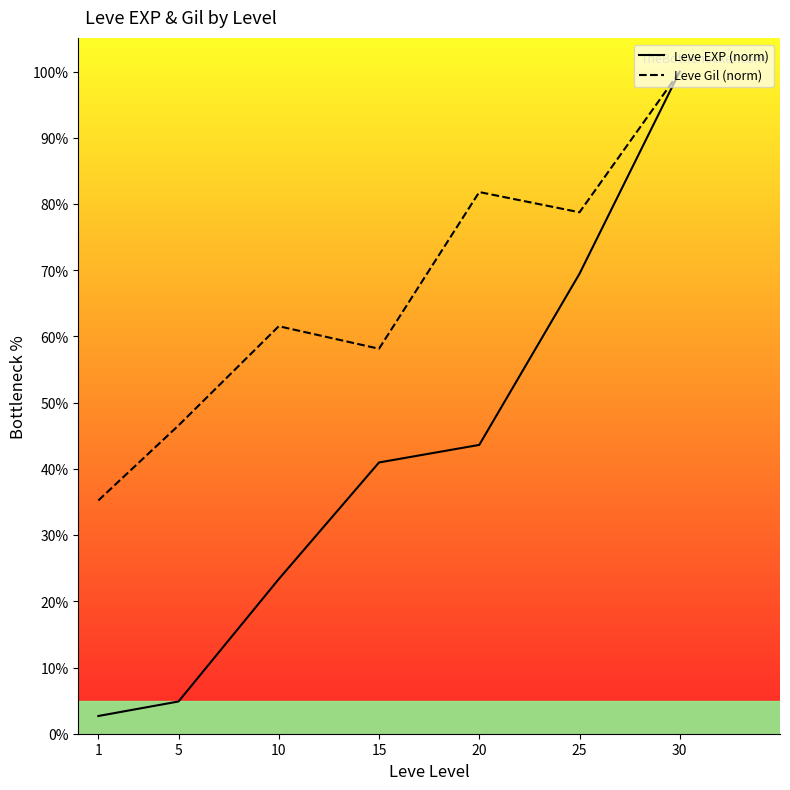

How many values in the Leve EXP (norm) series exceed 40?

4